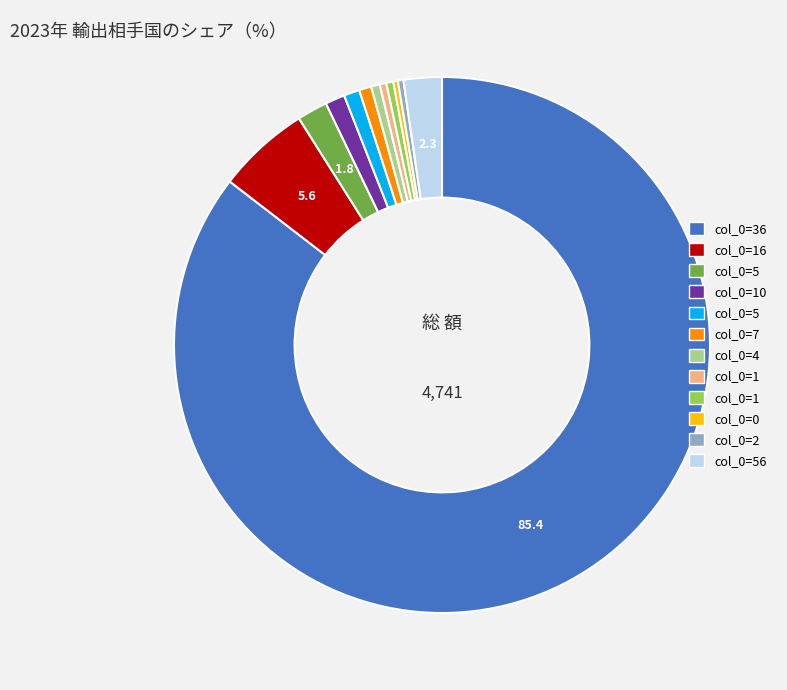

Is there any slice that represents more than half of the pie?

Yes